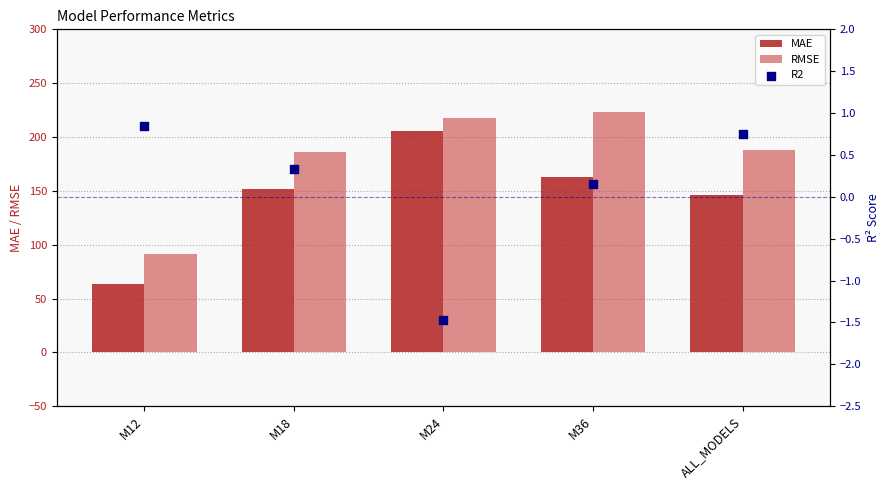

What are all the series names shown in the legend?

MAE, RMSE, R2